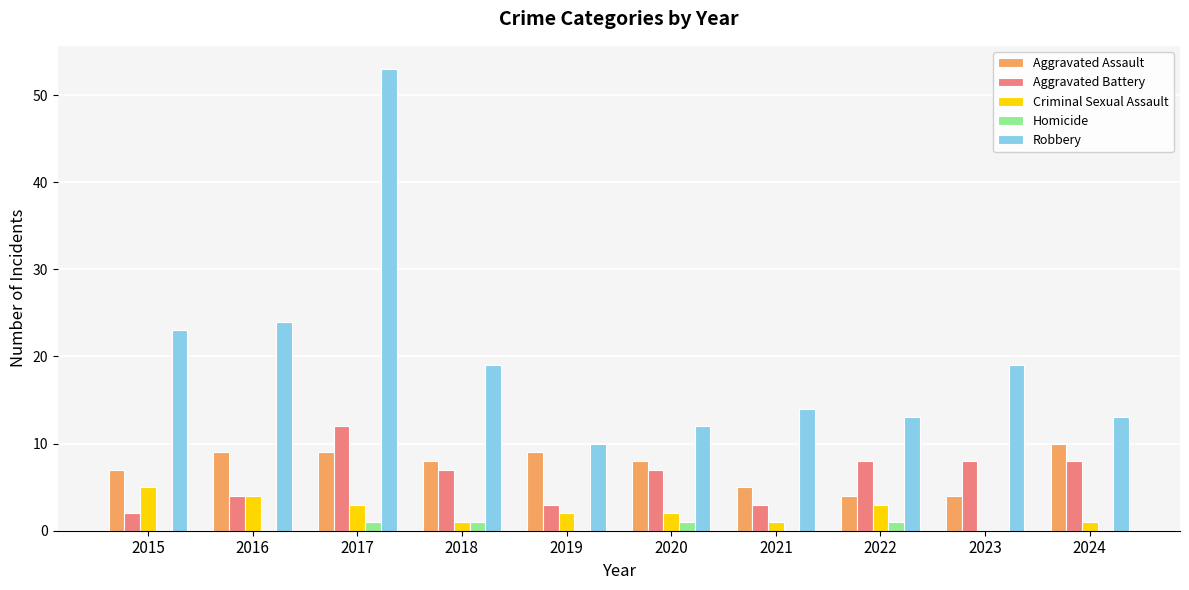

How many groups of bars are there?

10